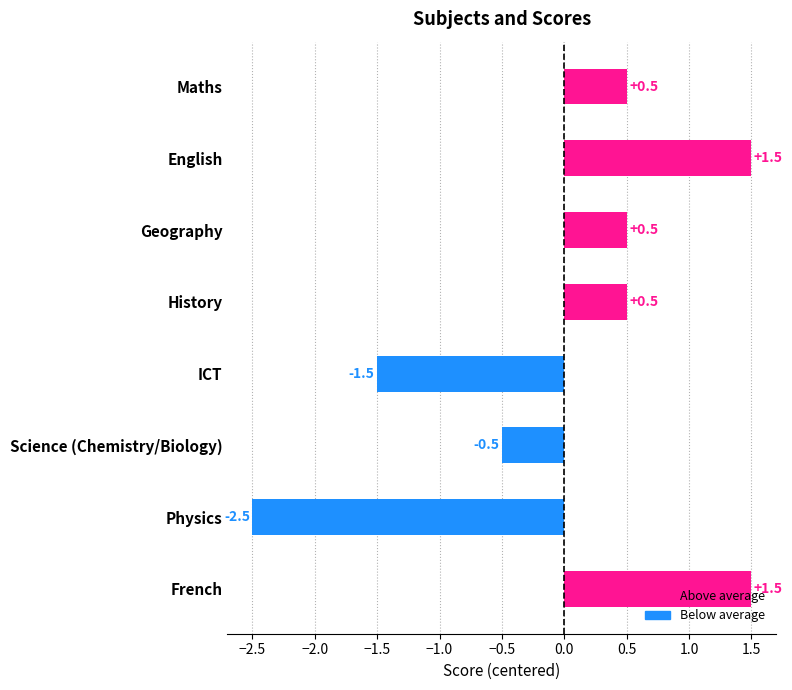

What is the difference between the maximum and second lowest values?

3.0